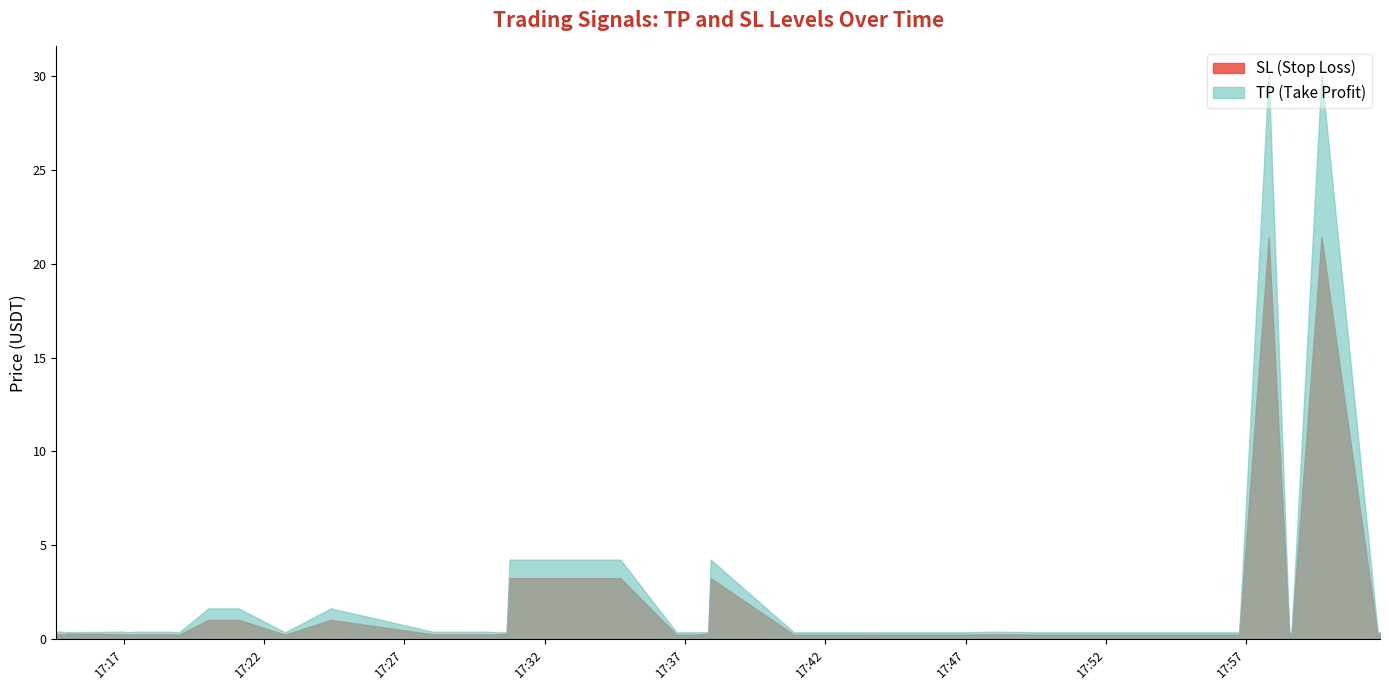

True or false: tp has a value of 30.1 at 17:59:41.

True